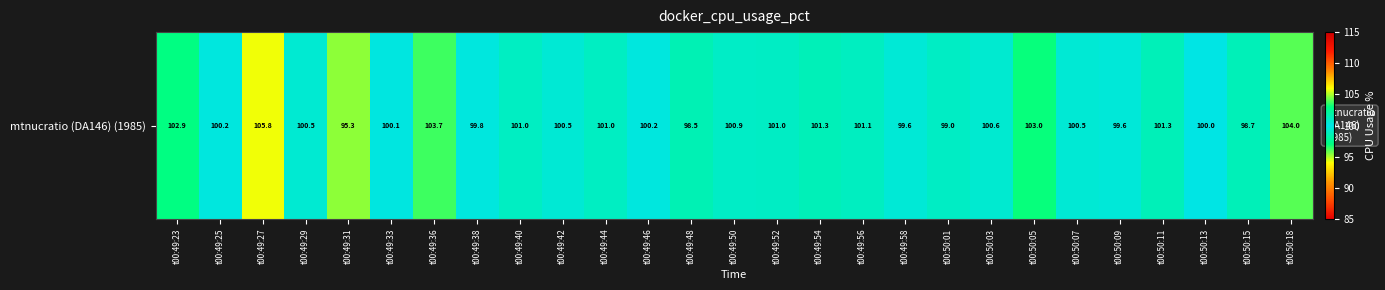

What is the sum of the values at t00:49:36 and t00:49:25?

203.9